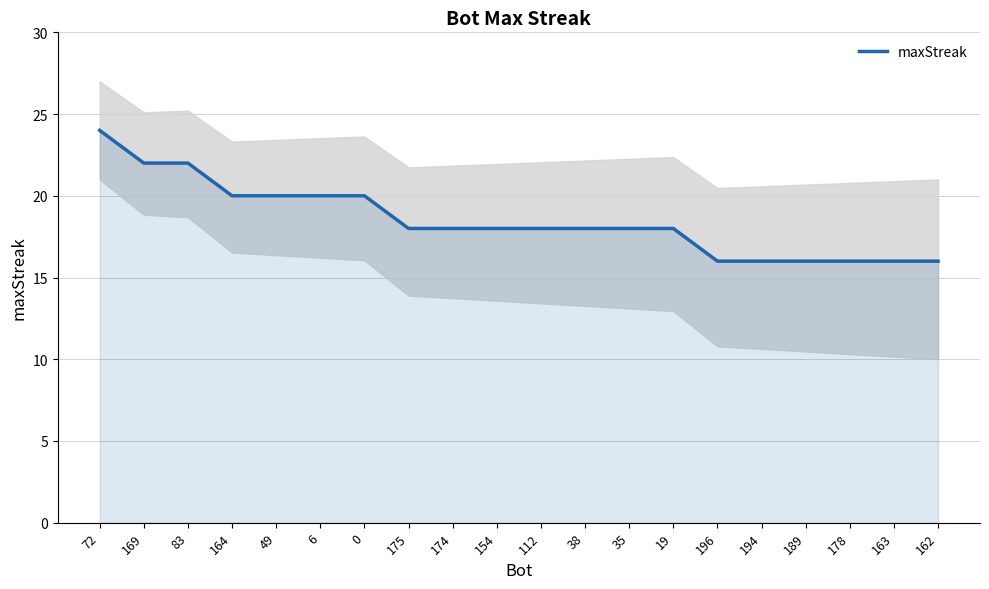

Approximately how many times larger is the value at 38 compared to 0?

0.9